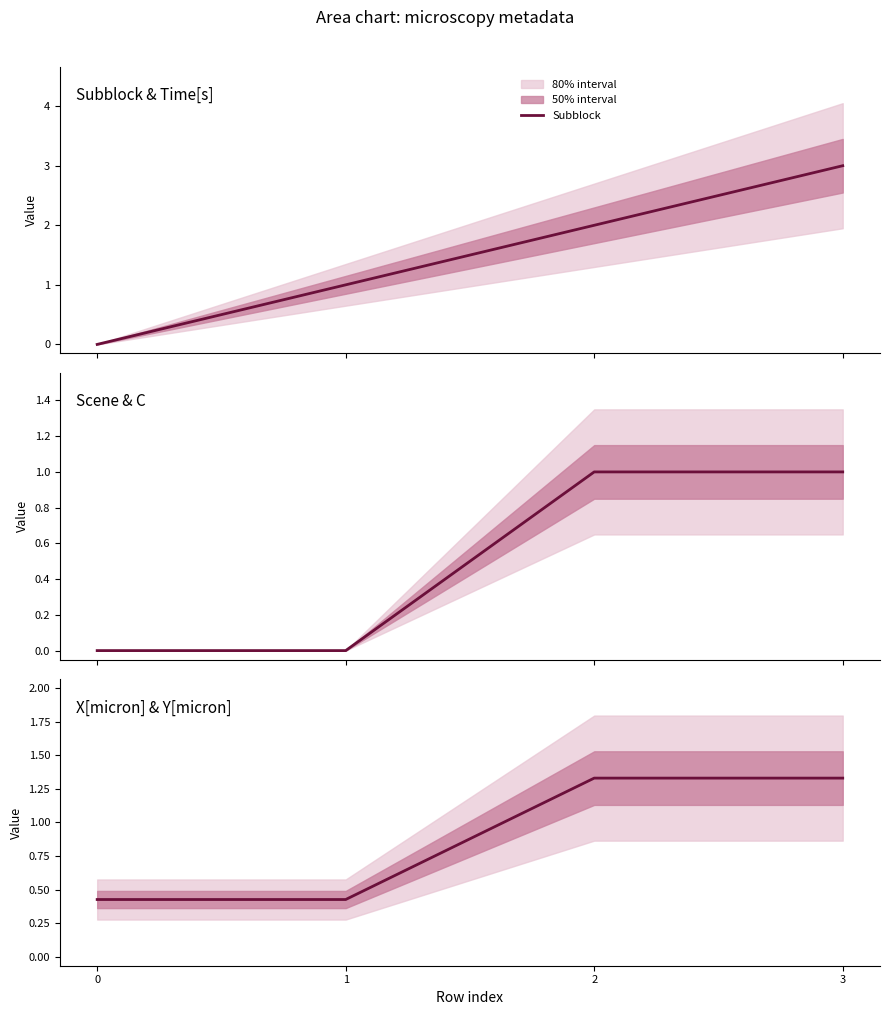

What is the difference between the maximum and minimum values in the Scene series?

1.0